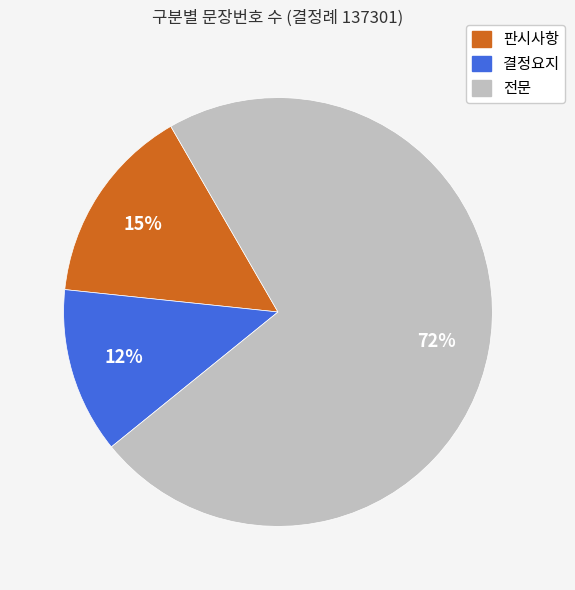

Which category accounts for the majority?

전문